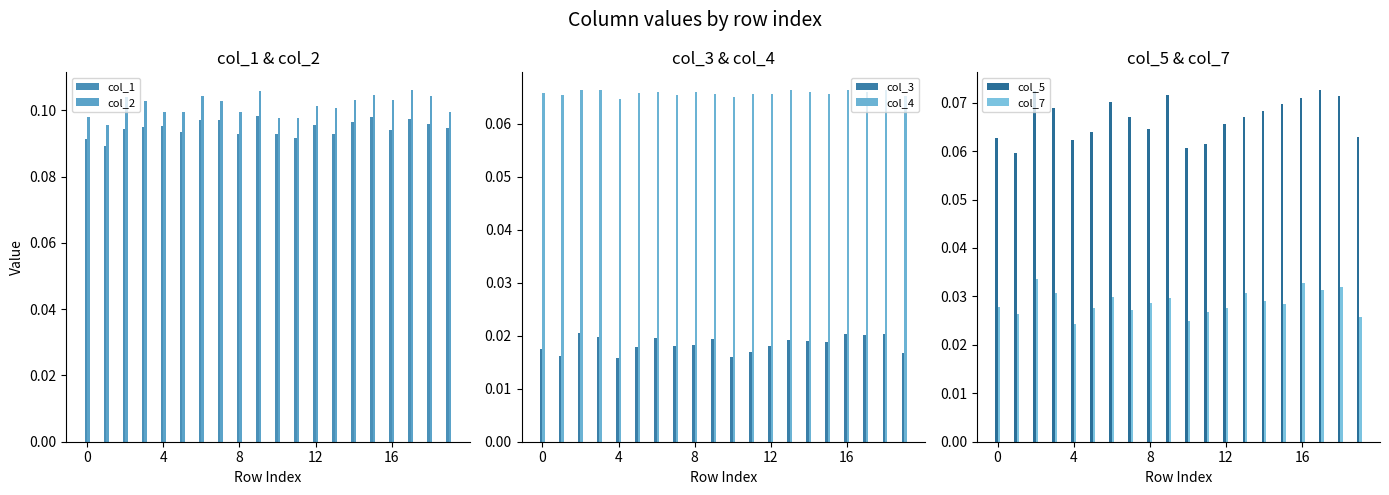

What are all the series names shown in the legend?

col_1, col_2, col_3, col_4, col_5, col_7